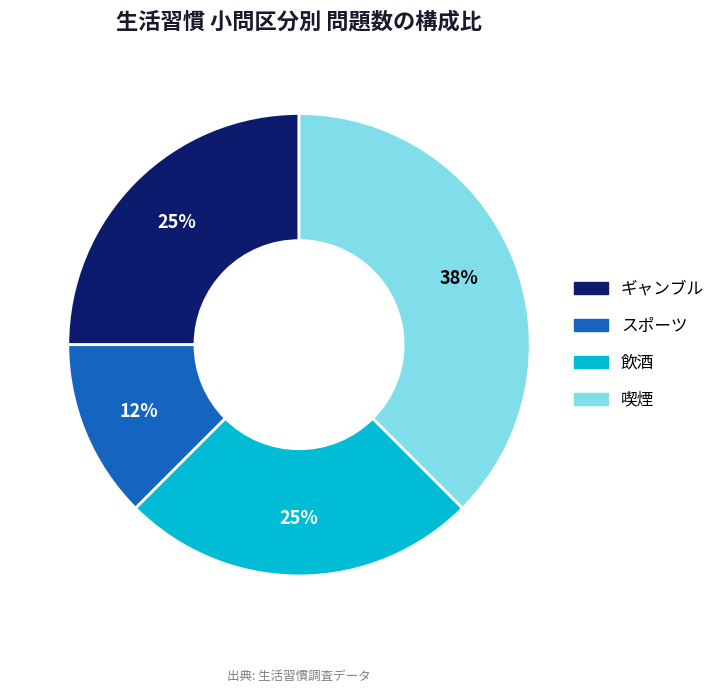

How many slices are in this pie chart?

4